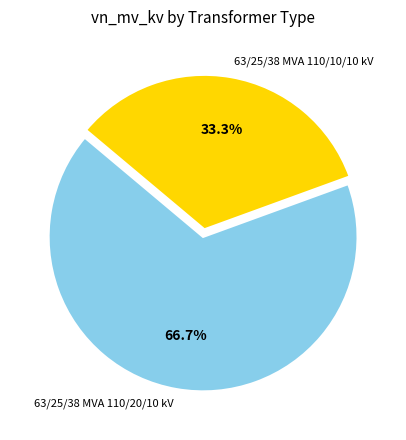

Does any single category account for the majority?

Yes